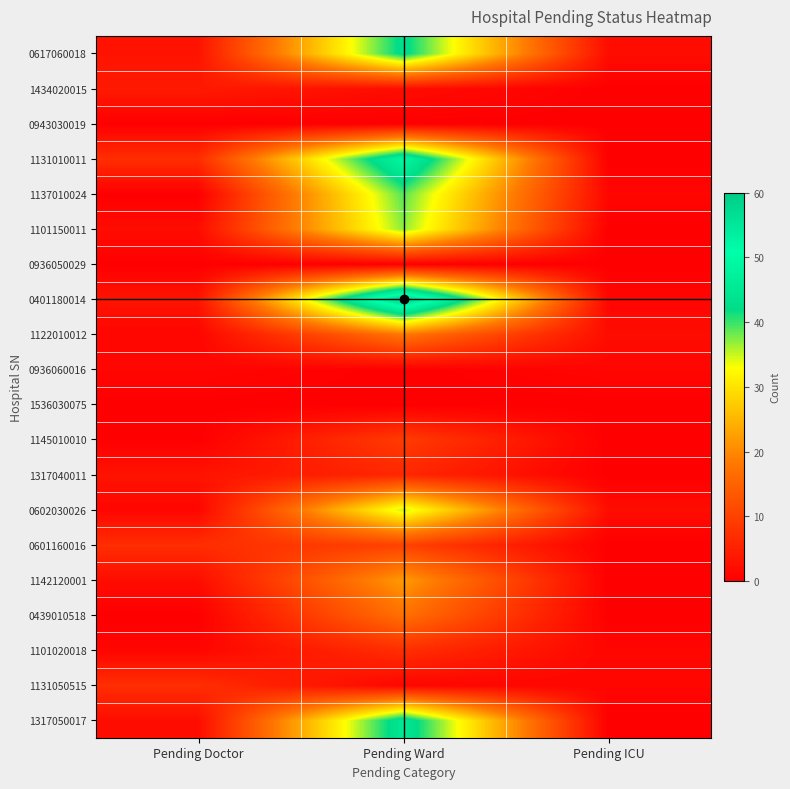

Reading left to right, extract all data points from this chart.

1317050017: Pending Doctor=2	Pending Ward=45	Pending ICU=0
1131050515: Pending Doctor=7	Pending Ward=1	Pending ICU=1
1101020018: Pending Doctor=1	Pending Ward=7	Pending ICU=1
0439010518: Pending Doctor=0	Pending Ward=17	Pending ICU=0
1142120001: Pending Doctor=2	Pending Ward=22	Pending ICU=0
0601160016: Pending Doctor=7	Pending Ward=10	Pending ICU=0
0602030026: Pending Doctor=1	Pending Ward=35	Pending ICU=2
1317040011: Pending Doctor=3	Pending Ward=6	Pending ICU=0
1145010010: Pending Doctor=0	Pending Ward=9	Pending ICU=0
1536030075: Pending Doctor=0	Pending Ward=0	Pending ICU=0
0936060016: Pending Doctor=1	Pending Ward=0	Pending ICU=1
1122010012: Pending Doctor=1	Pending Ward=18	Pending ICU=2
0401180014: Pending Doctor=3	Pending Ward=60	Pending ICU=1
0936050029: Pending Doctor=0	Pending Ward=0	Pending ICU=0
1101150011: Pending Doctor=2	Pending Ward=37	Pending ICU=0
1137010024: Pending Doctor=0	Pending Ward=39	Pending ICU=1
1131010011: Pending Doctor=7	Pending Ward=49	Pending ICU=0
0943030019: Pending Doctor=0	Pending Ward=0	Pending ICU=0
1434020015: Pending Doctor=4	Pending Ward=2	Pending ICU=0
0617060018: Pending Doctor=3	Pending Ward=43	Pending ICU=2